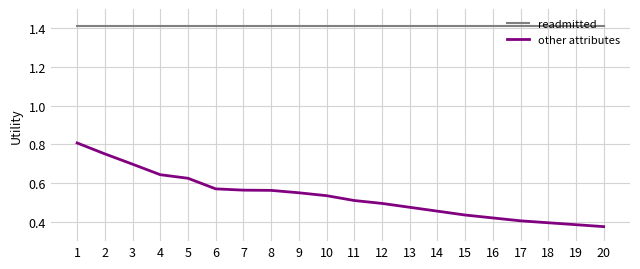

What is the sum of the readmitted values at 11 and 3?

2.8